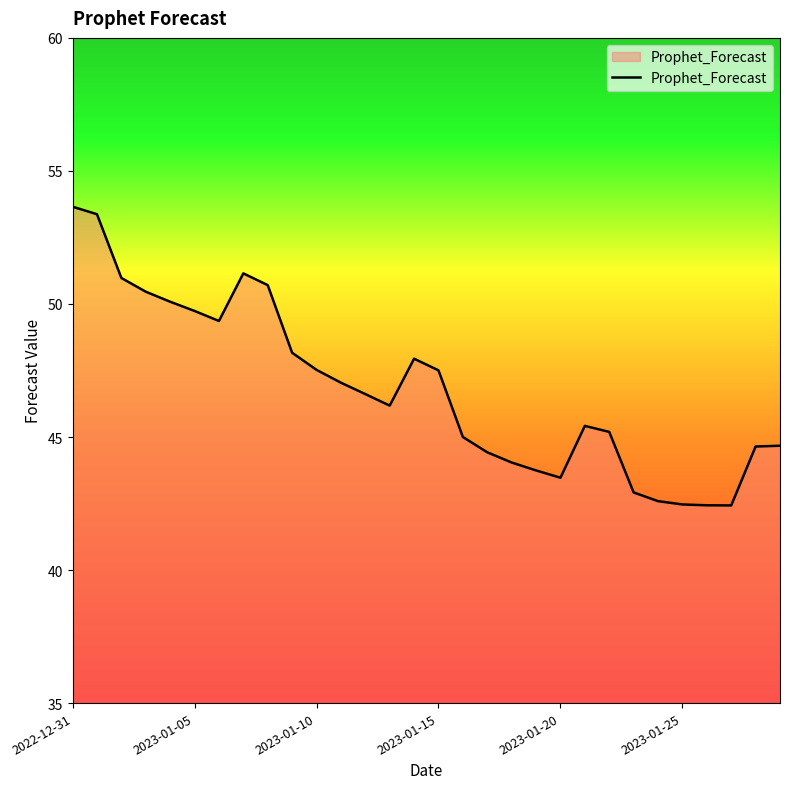

What is the difference between the maximum and minimum values?

11.2